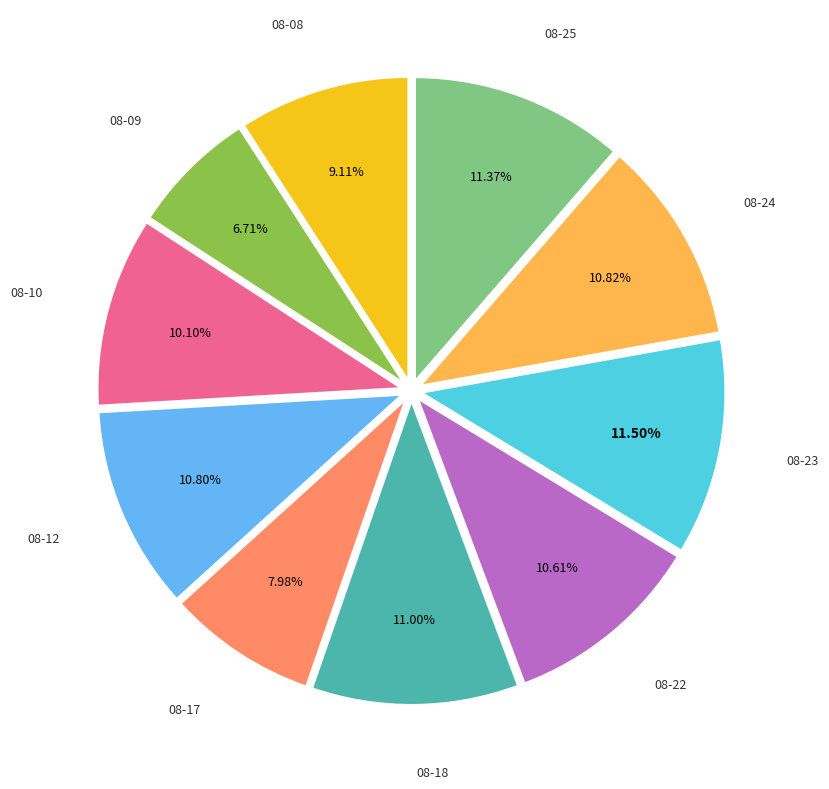

How many slices are in this pie chart?

10